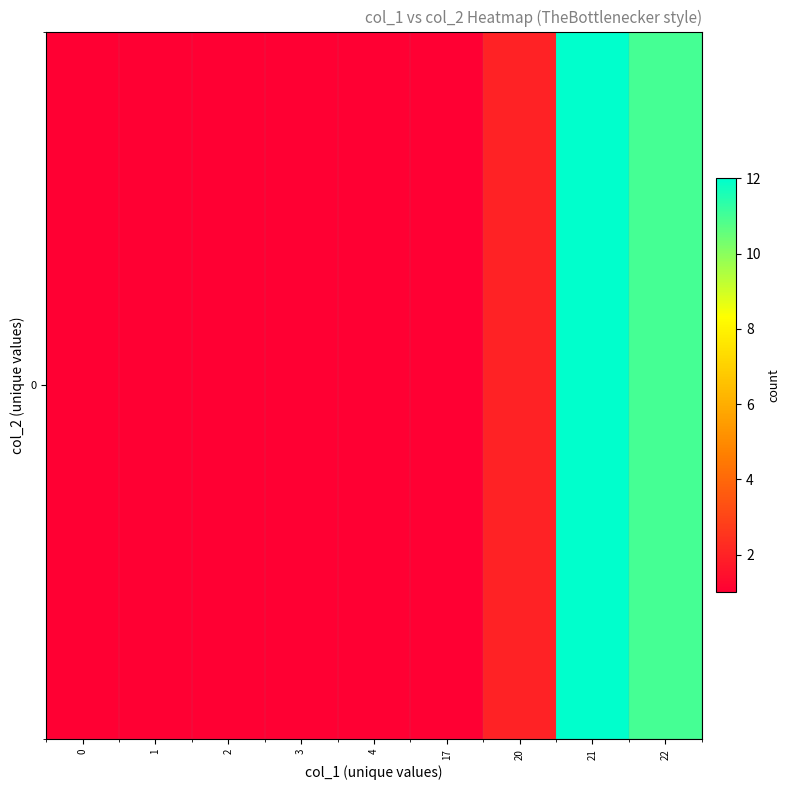

Between 22 and 0, which is larger?

22